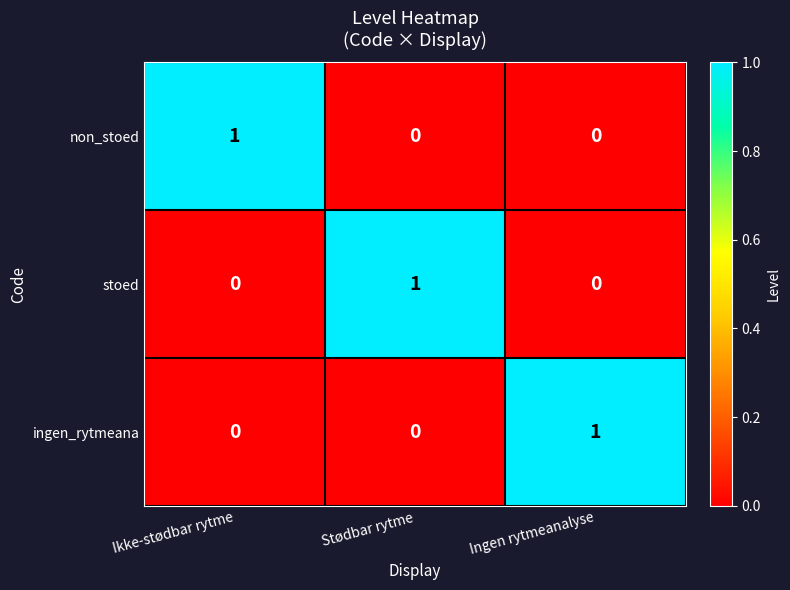

Which category has the highest value in the non_stoed series?

Ikke-stødbar rytme